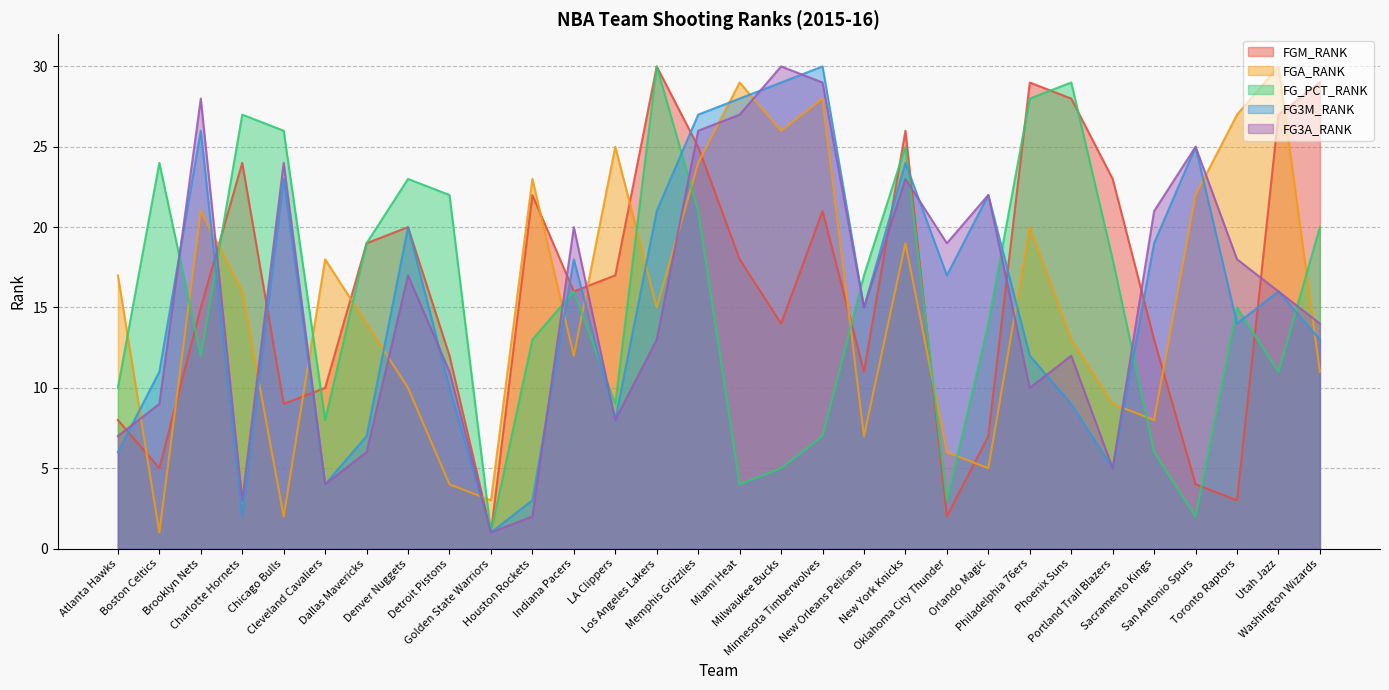

Count the number of categories in the chart.

30